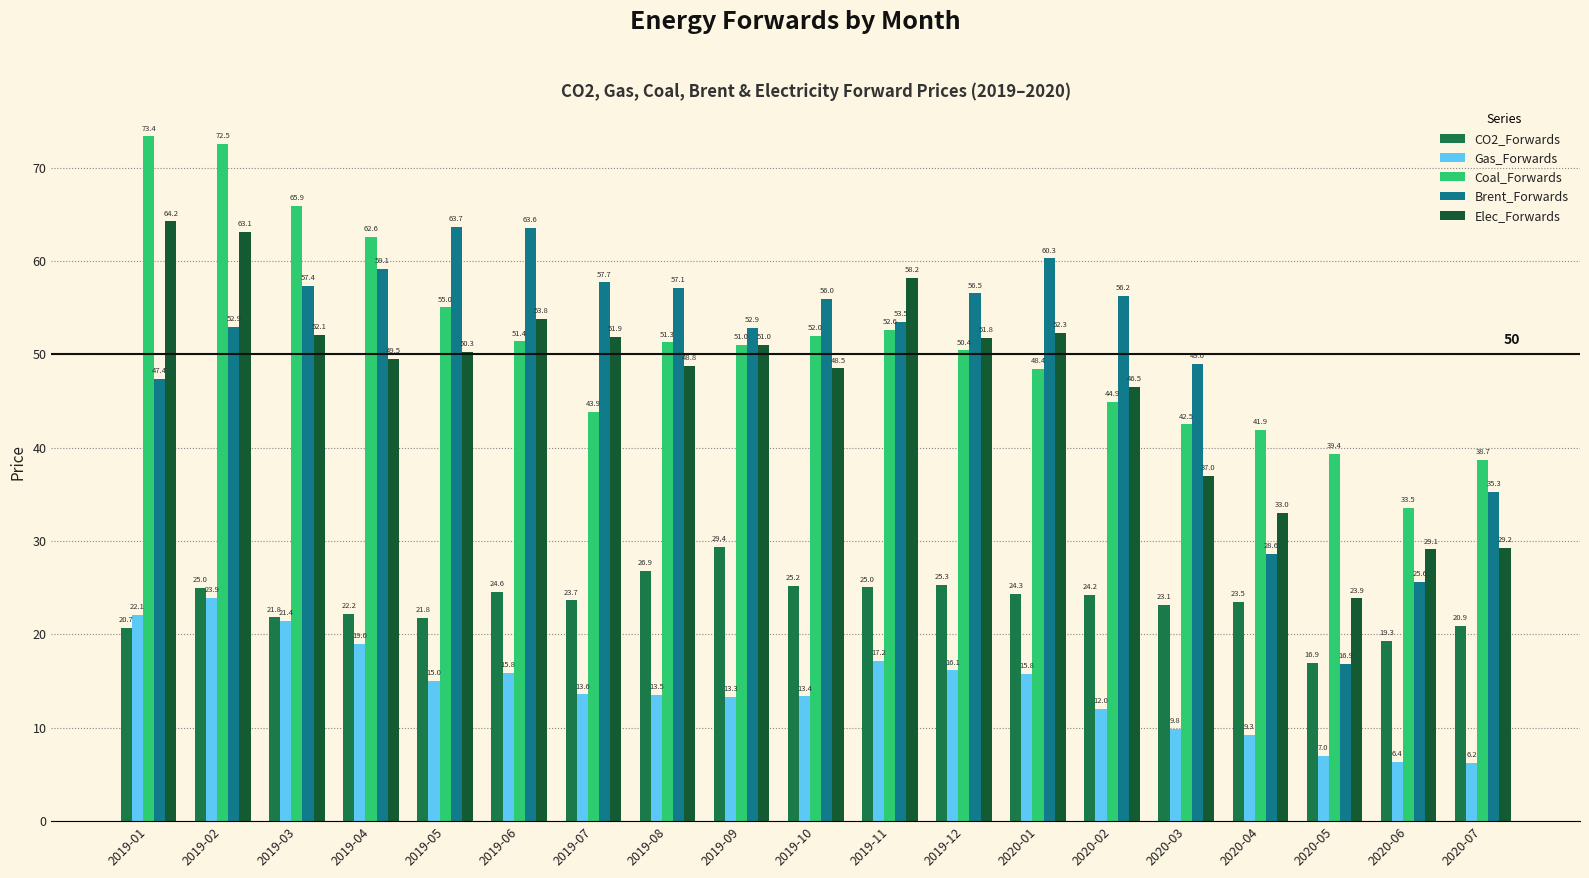

True or false: Brent_Forwards has a value of 13.2 at 2019-01.

False